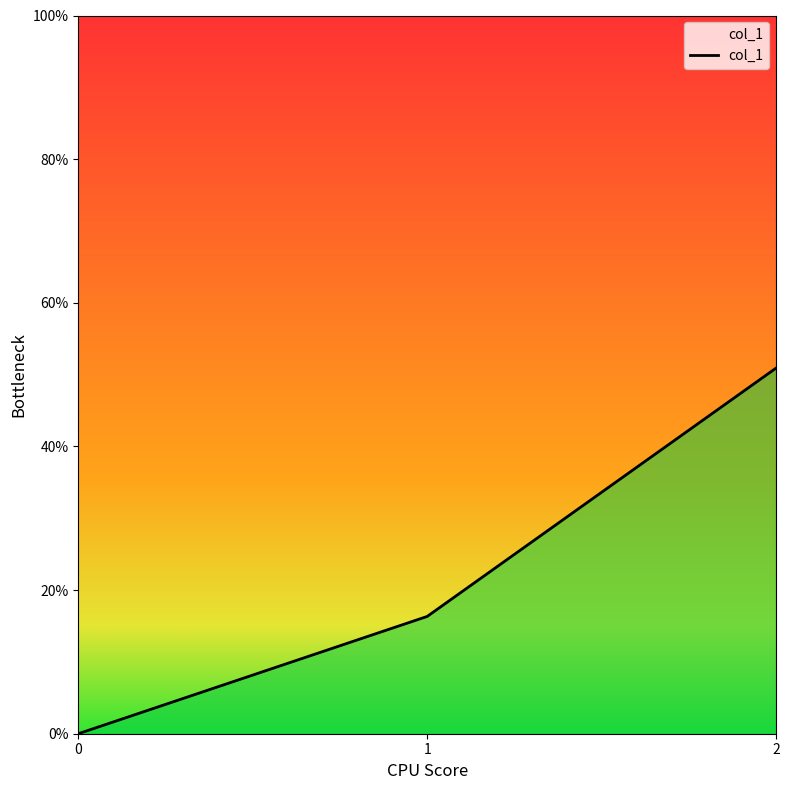

What is the difference between the values at 1 and 0?

0.2